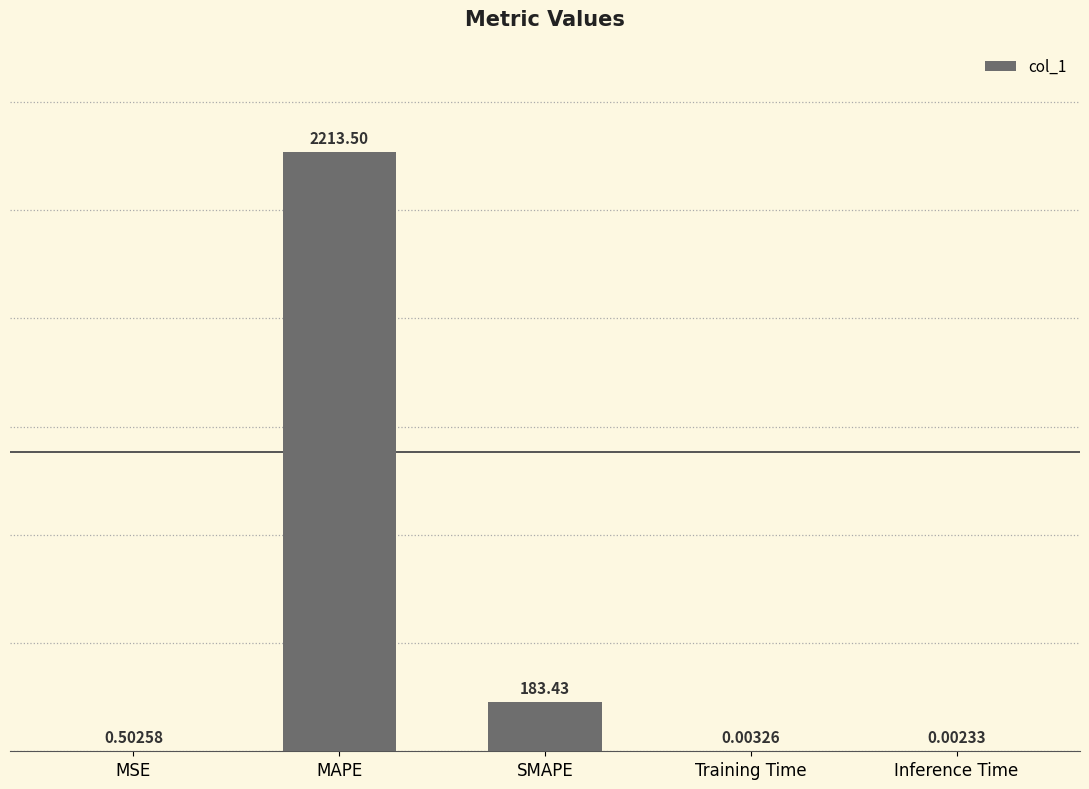

What is the sum of all values?

2397.4